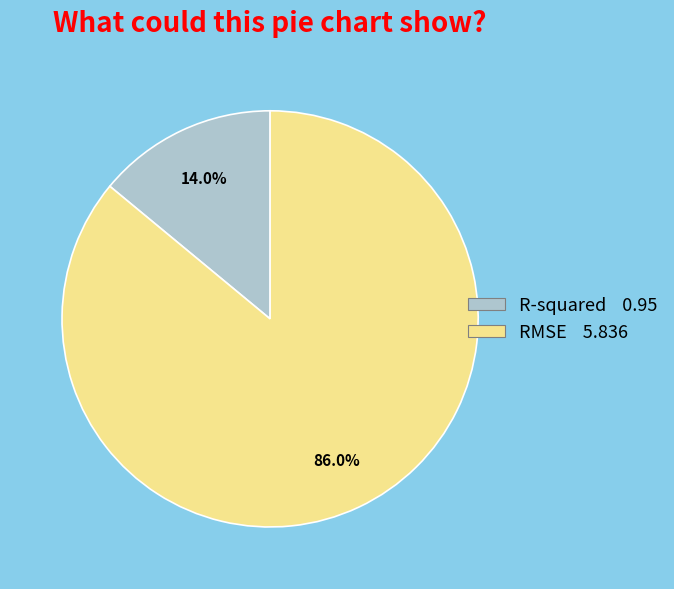

Rank the categories by value from lowest to highest.

R-squared, RMSE